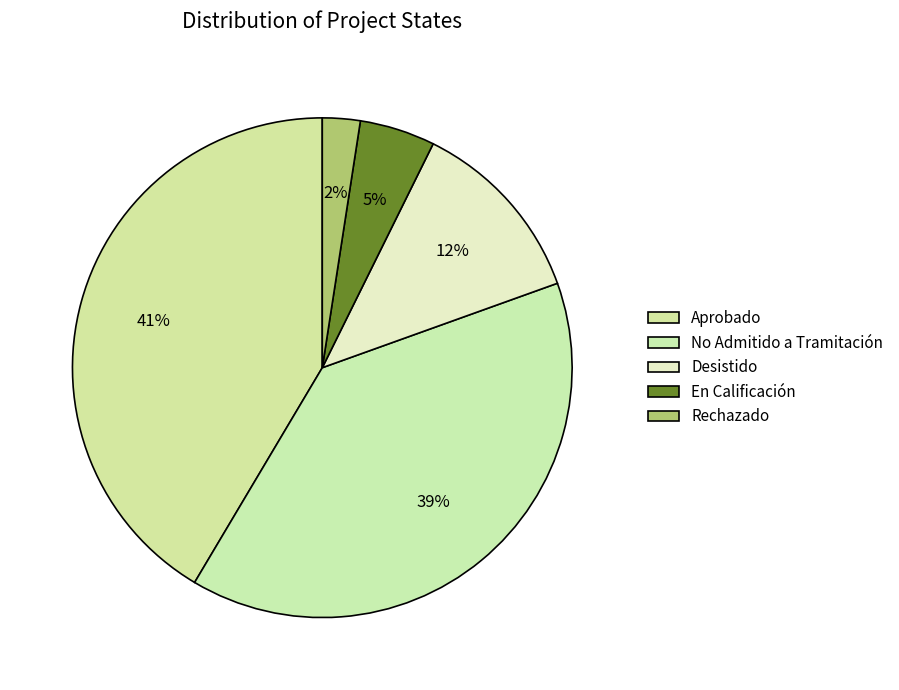

Rank the categories by value from lowest to highest.

Rechazado, En Calificación, Desistido, No Admitido a Tramitación, Aprobado